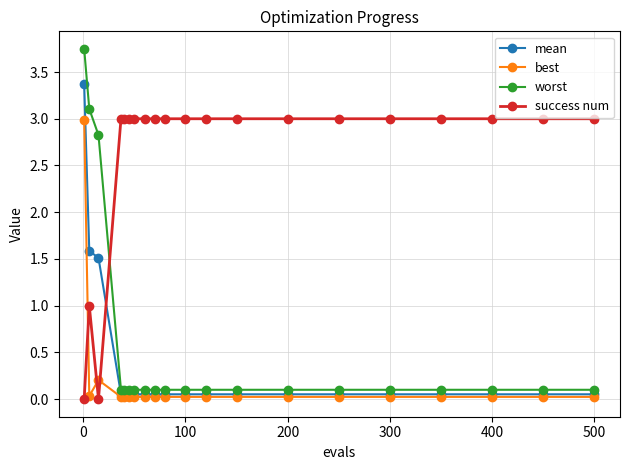

Which series has the widest spread of values?

worst